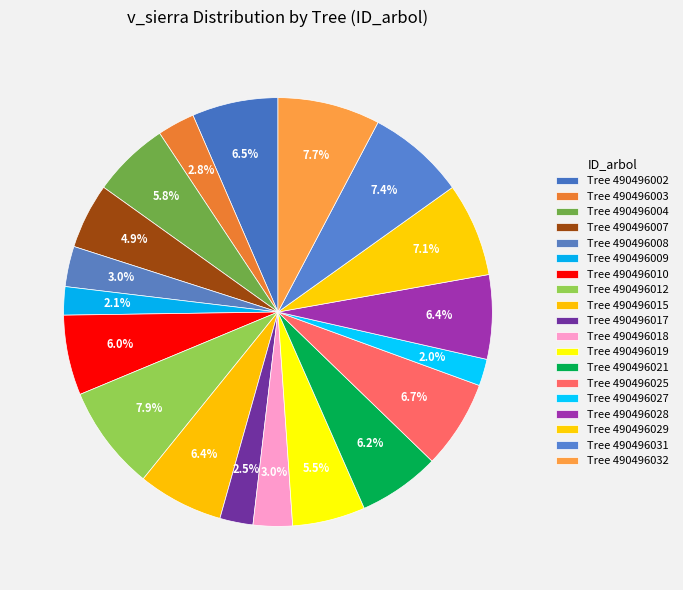

Count the number of slices in the pie.

19